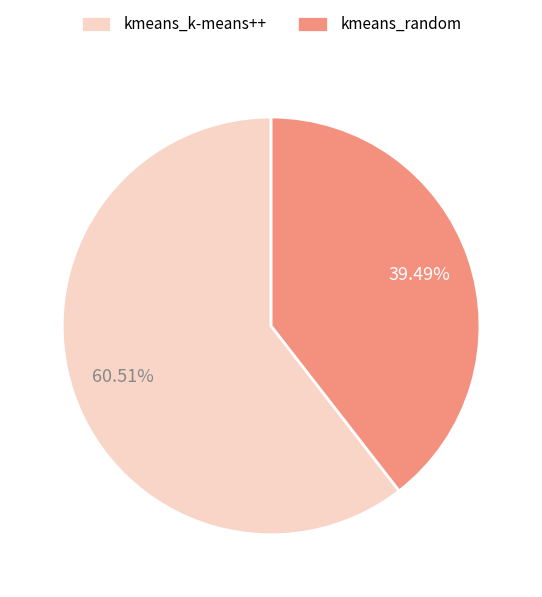

Approximately how many times larger is the value at kmeans_k-means++ compared to kmeans_random?

1.5